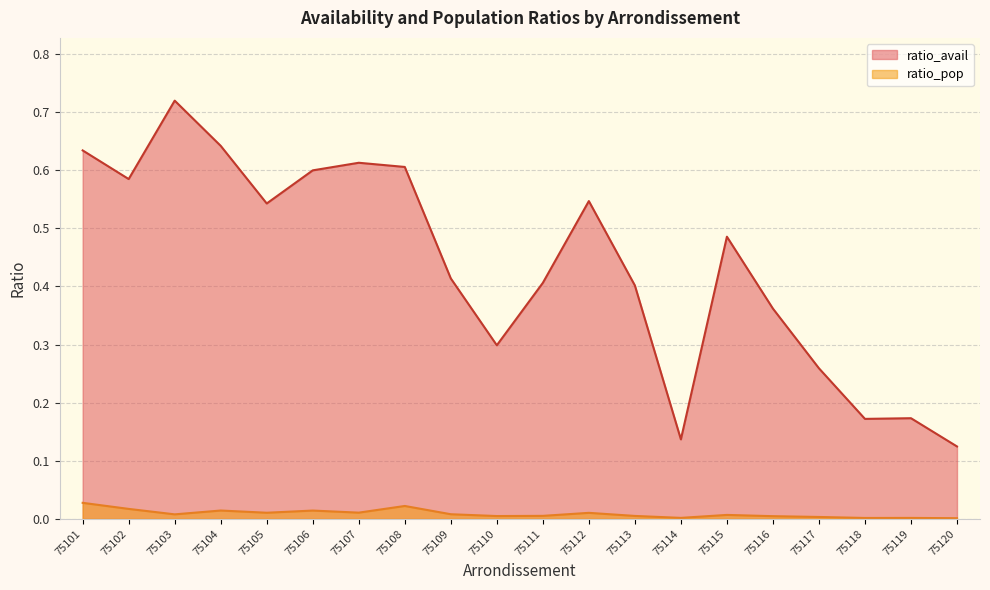

How many lines are shown in the chart?

2